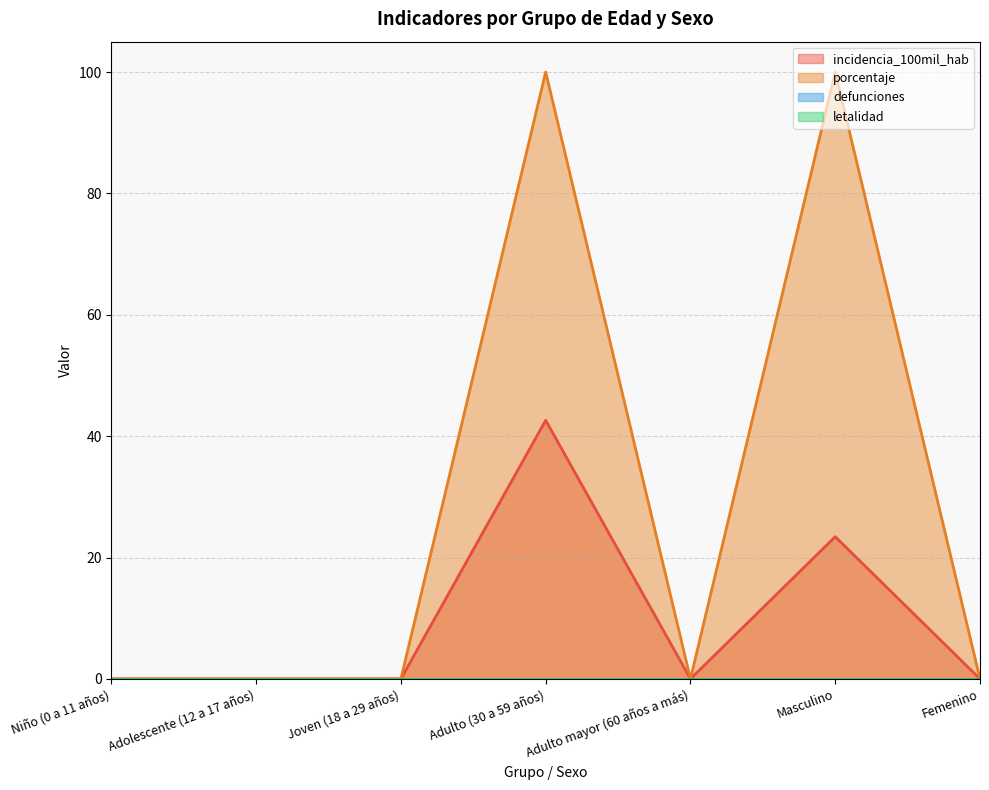

Which series has the largest total across all categories?

porcentaje